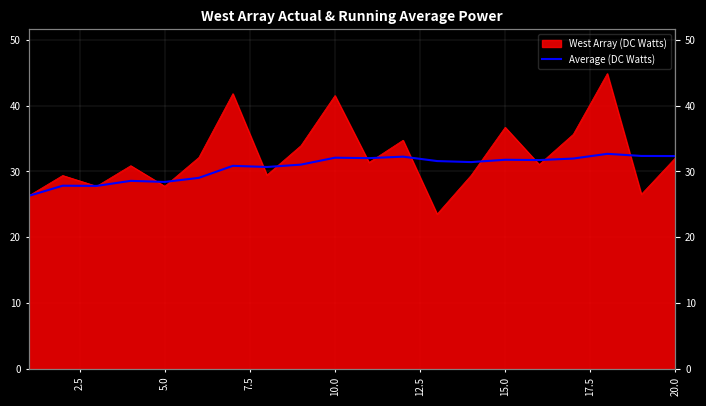

What is the sum of all values?

612.8